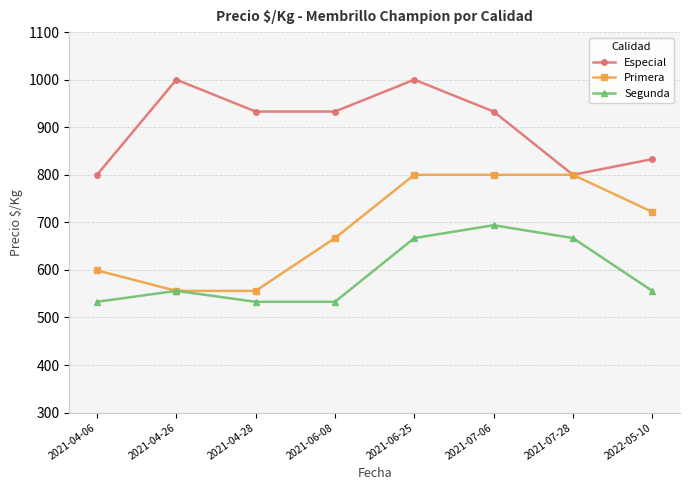

What value does the Segunda series have at 2021-04-28, to the nearest 10?

530